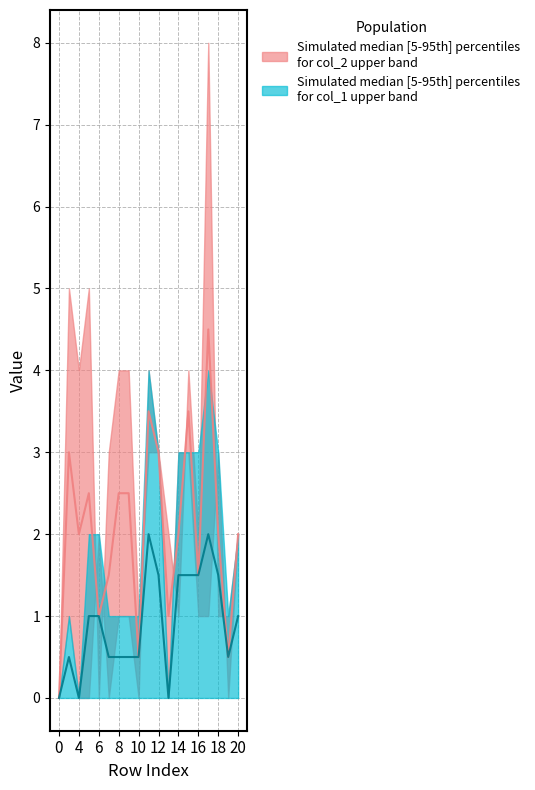

True or false: col_2 median has a value of 2.5 at 16.

True